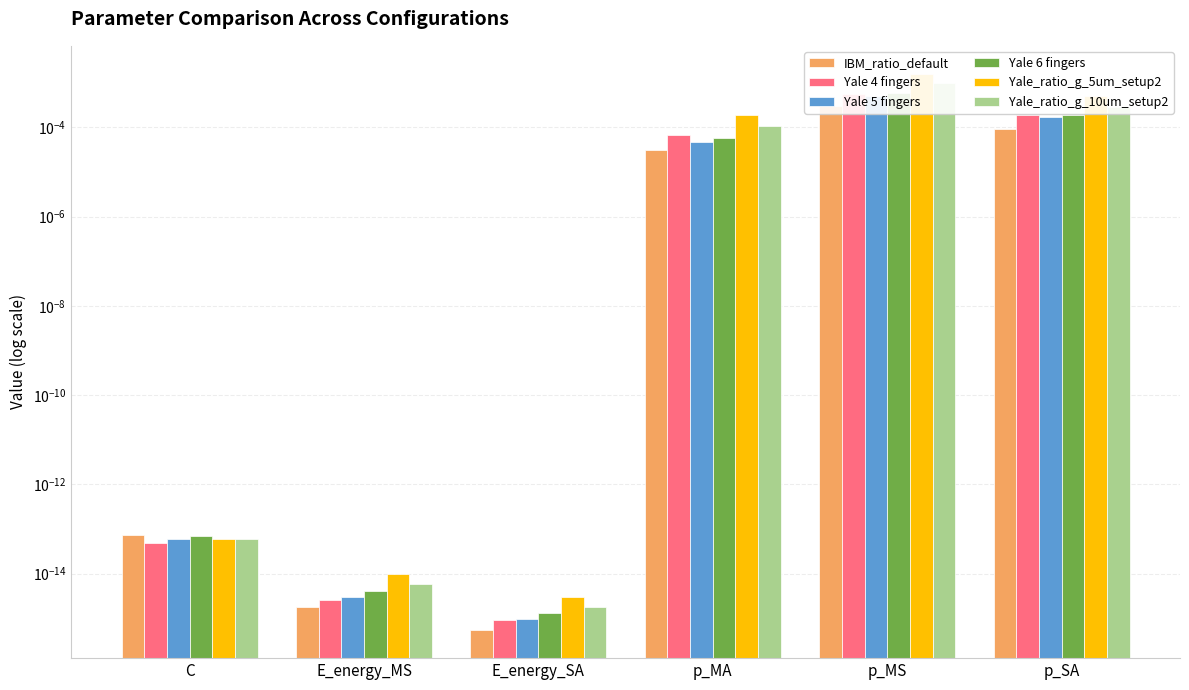

Is it true that Yale_ratio_g_10um_setup2 equals 0.0 at E_energy_SA?

True